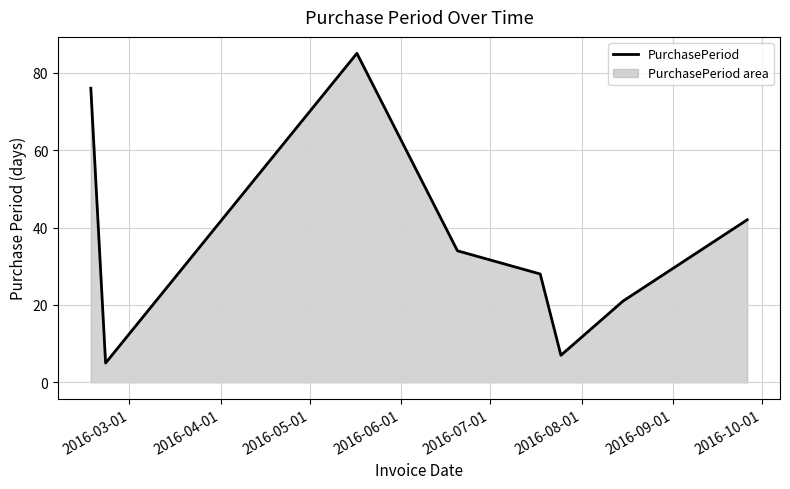

What is the greatest value displayed?

85